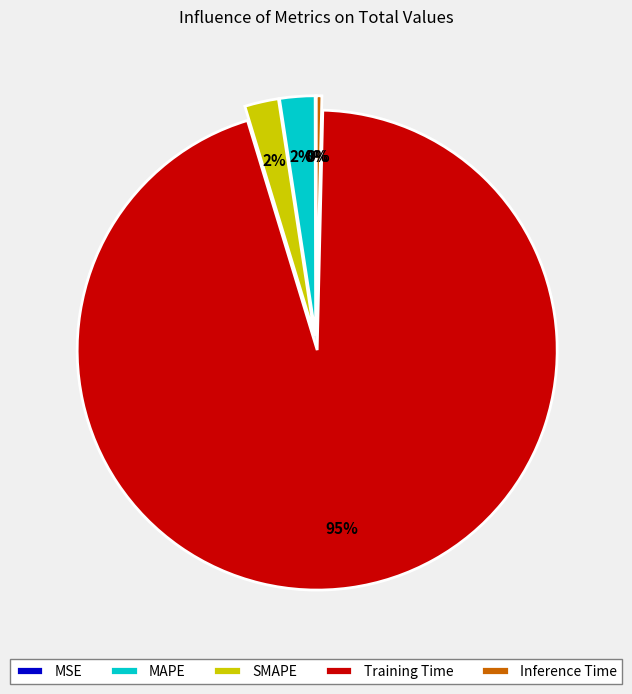

Is there any slice that represents more than half of the pie?

Yes